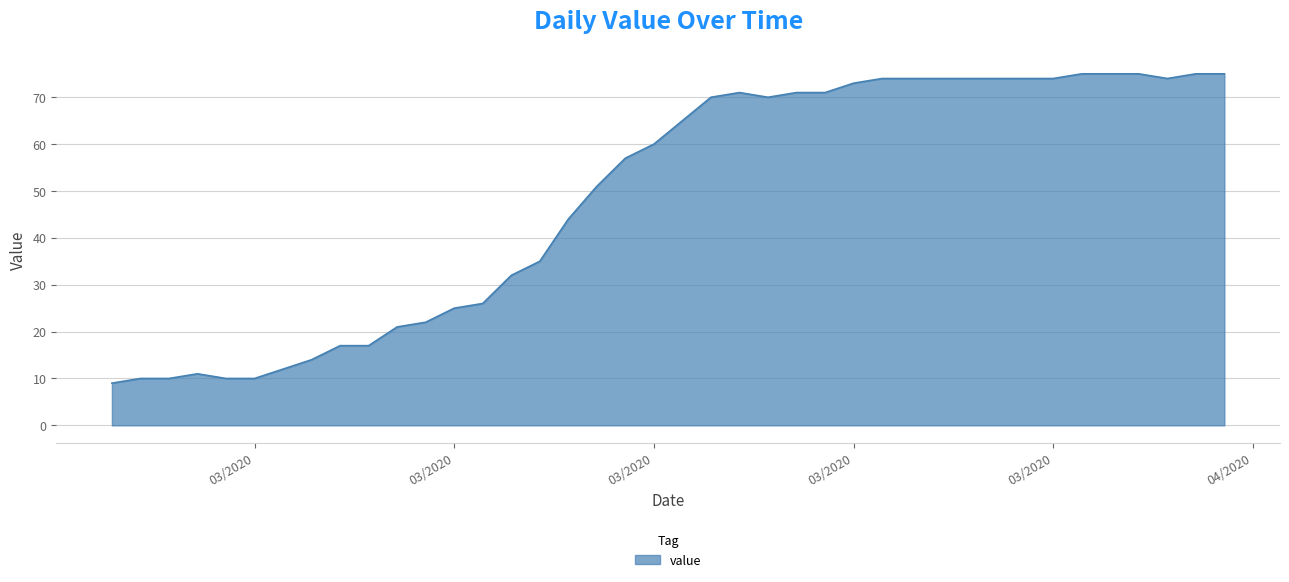

What is the smallest value displayed?

9